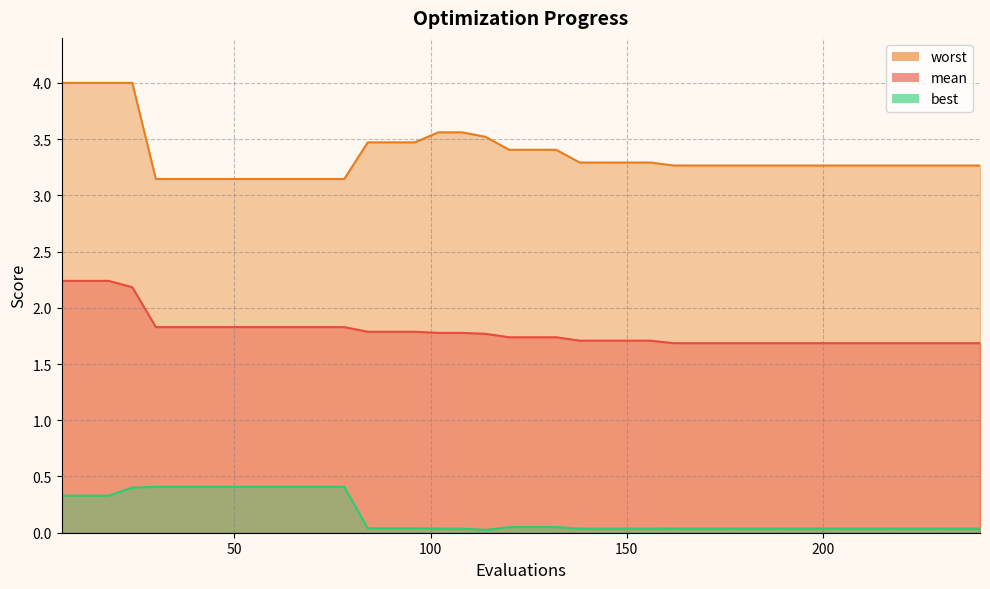

Which series has the largest total across all categories?

worst